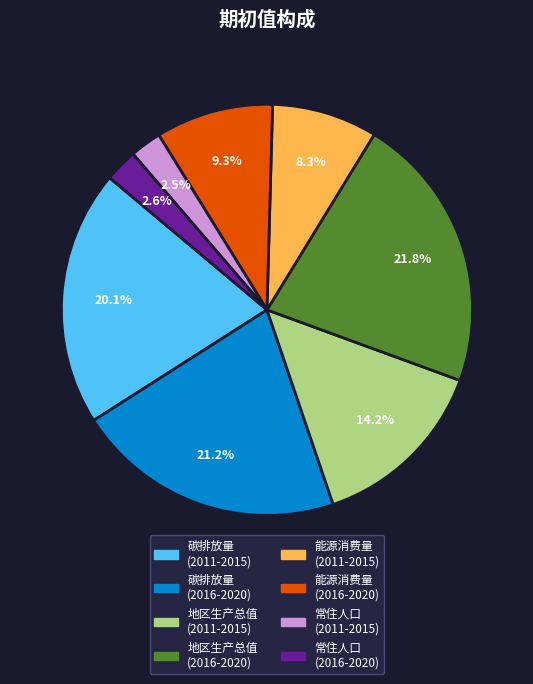

What is the largest slice in the pie chart?

地区生产总值 (2016-2020)